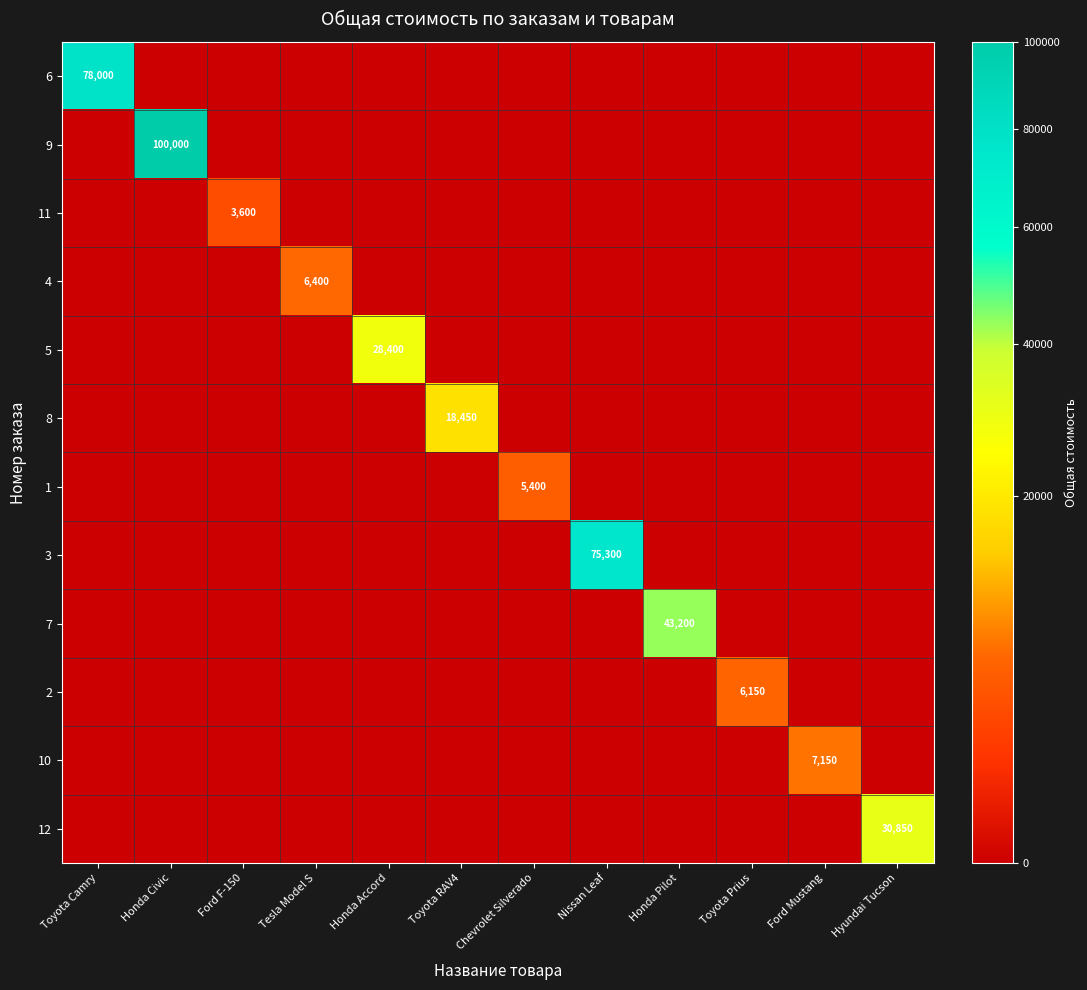

Is it true that 3 equals 100539 at Nissan Leaf?

False